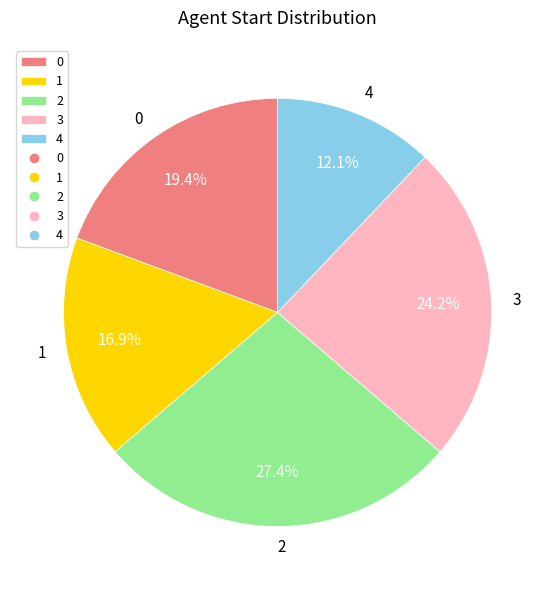

Which slice is the smallest?

4